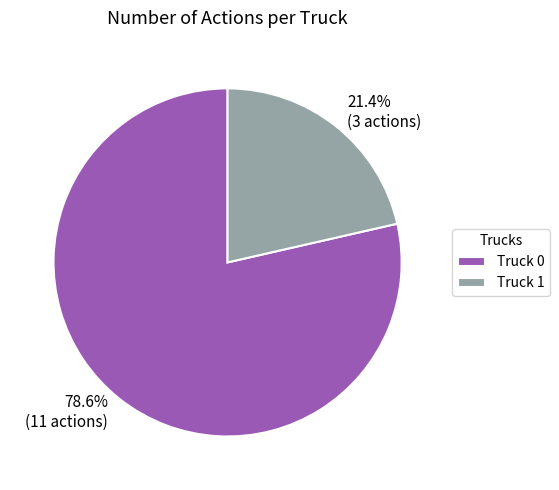

The Truck 0 slice represents 79% of the pie. True or false?

True